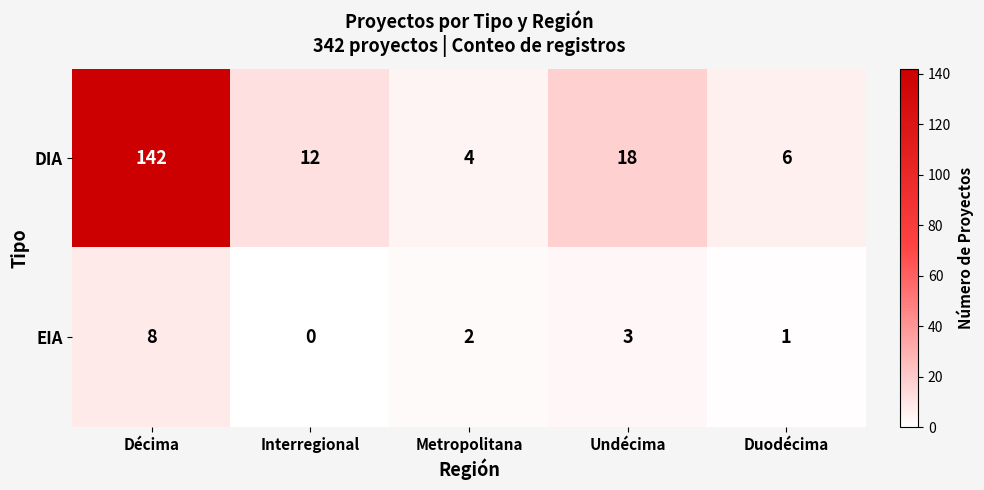

At which label is DIA closest to 73?

Undécima